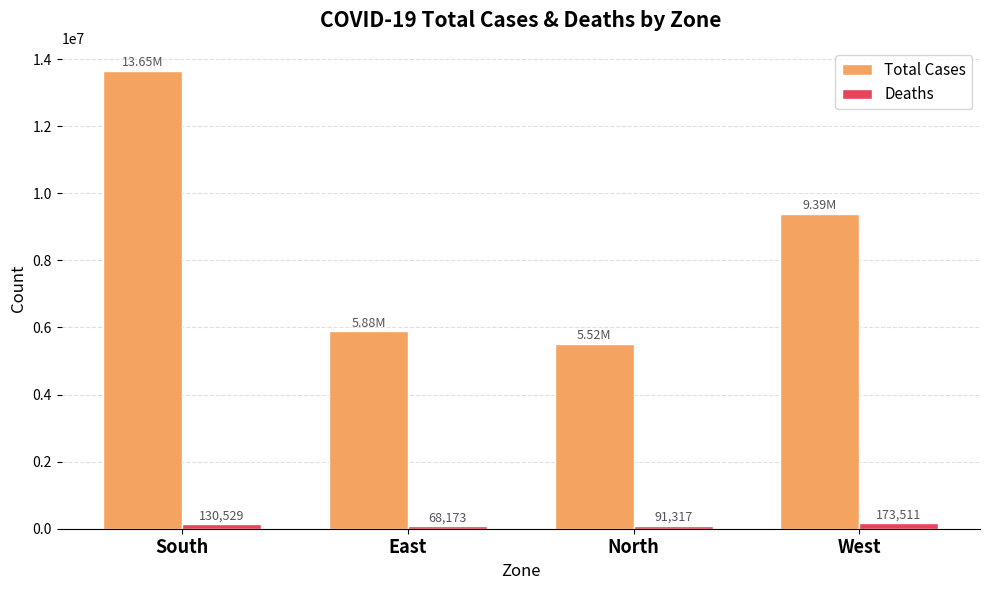

What is the difference between the second highest and second lowest values in the Deaths series?

39212